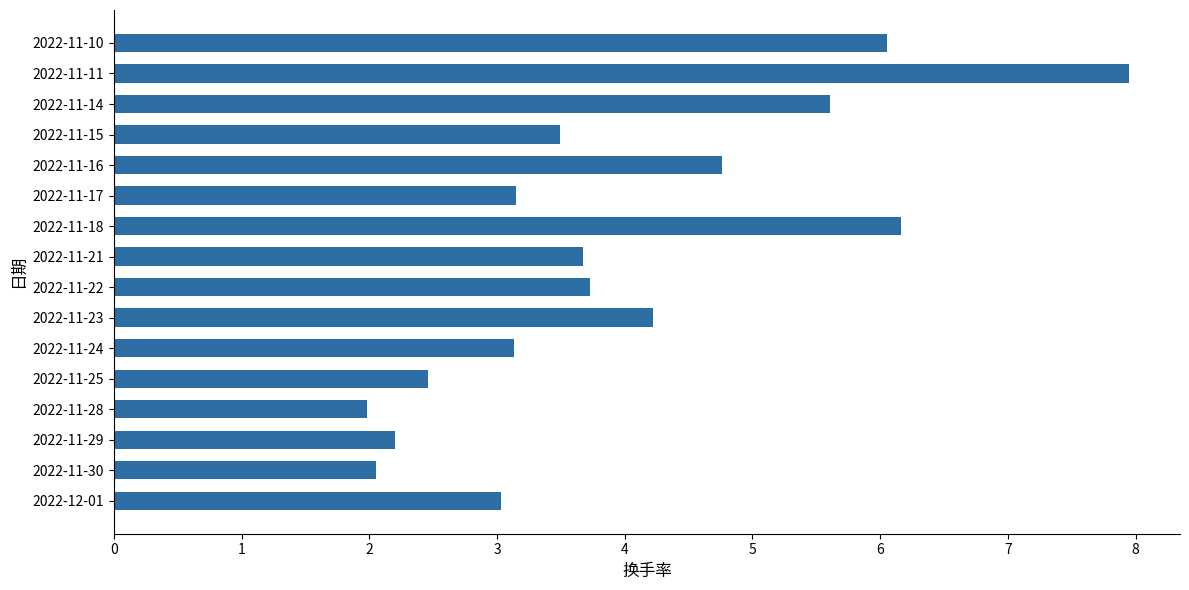

Approximately how many times larger is the value at 2022-11-22 compared to 2022-11-28?

1.9